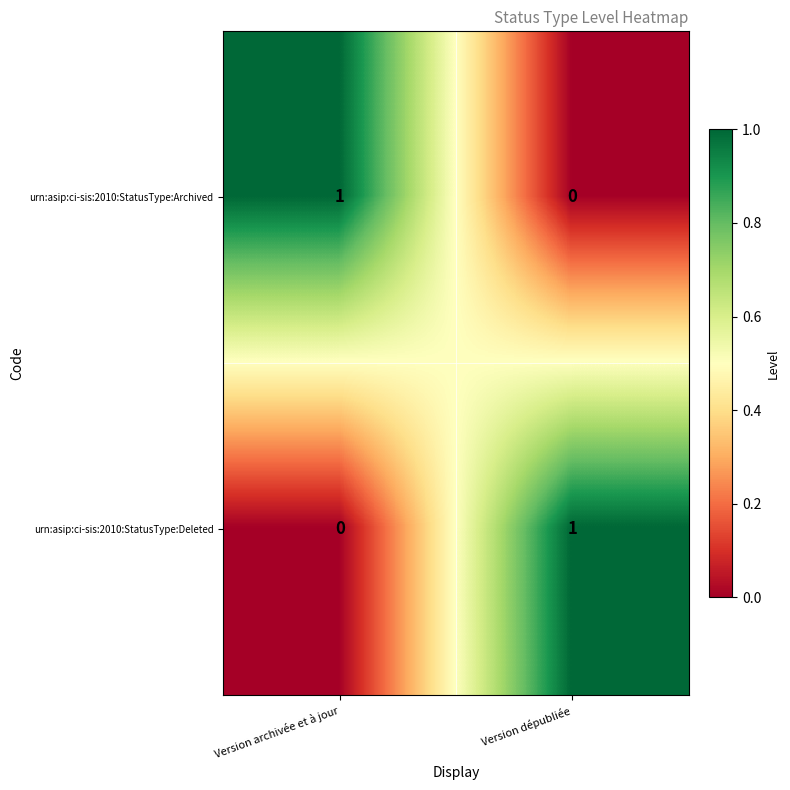

Which category has the highest value in the urn:asip:ci-sis:2010:StatusType:Deleted series?

Version dépubliée